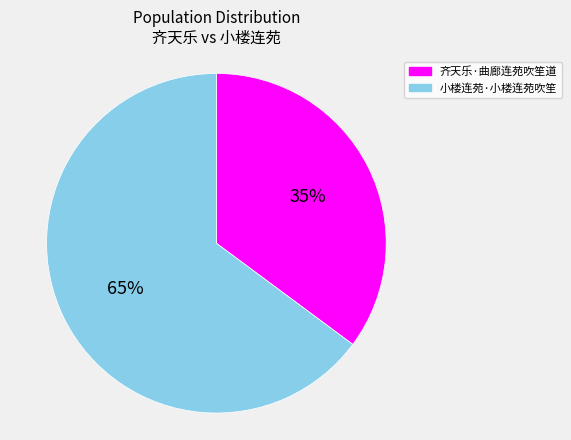

Count the number of slices in the pie.

2